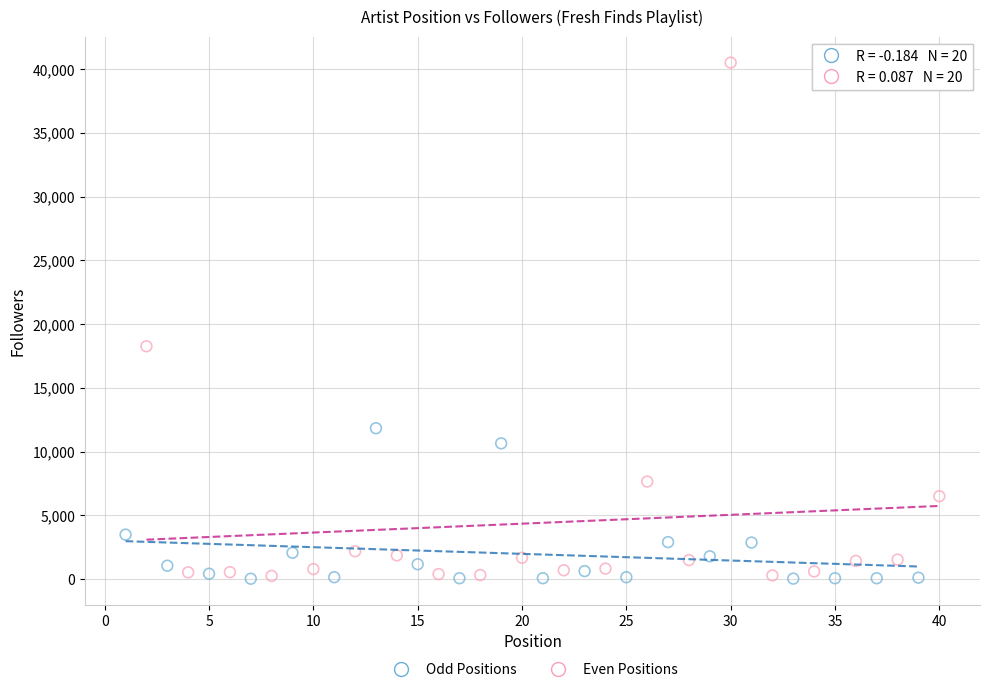

Which series reaches the maximum Y coordinate?

Even Positions